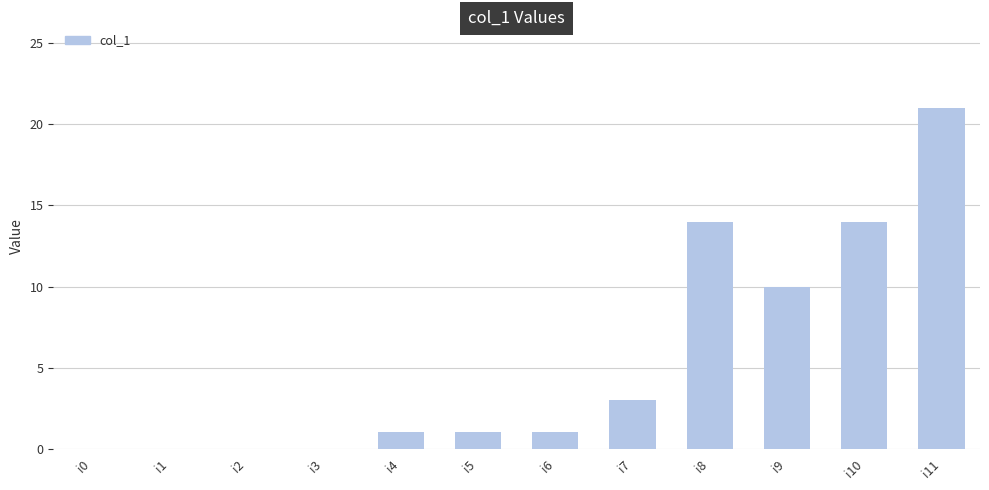

Reading right to left, list all the values displayed in this chart.

i11=21	i10=14	i9=10	i8=14	i7=3	i6=1	i5=1	i4=1	i3=0	i2=0	i1=0	i0=0